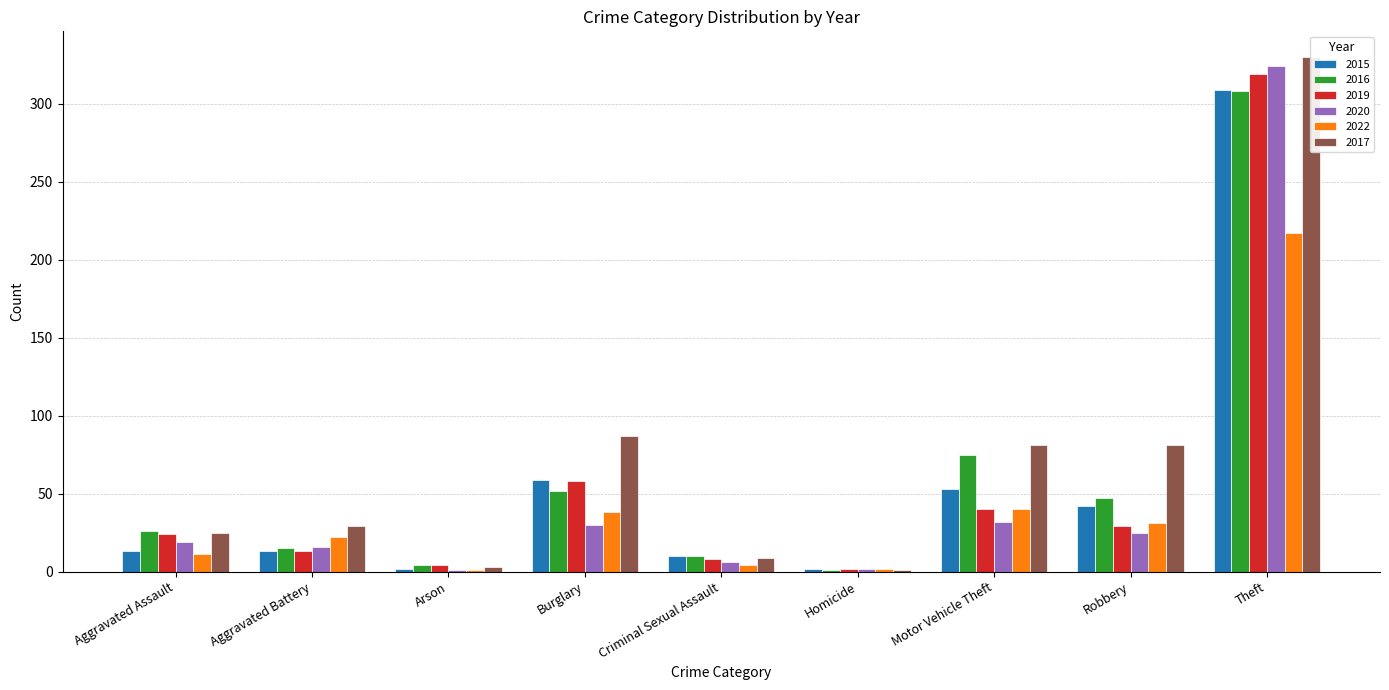

What position from the left is Theft?

9